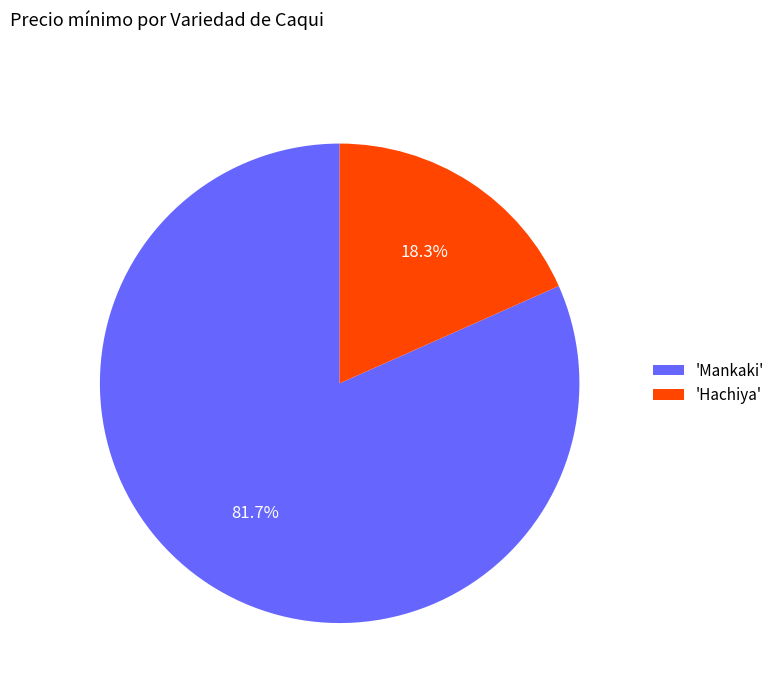

What is the majority slice?

'Mankaki'